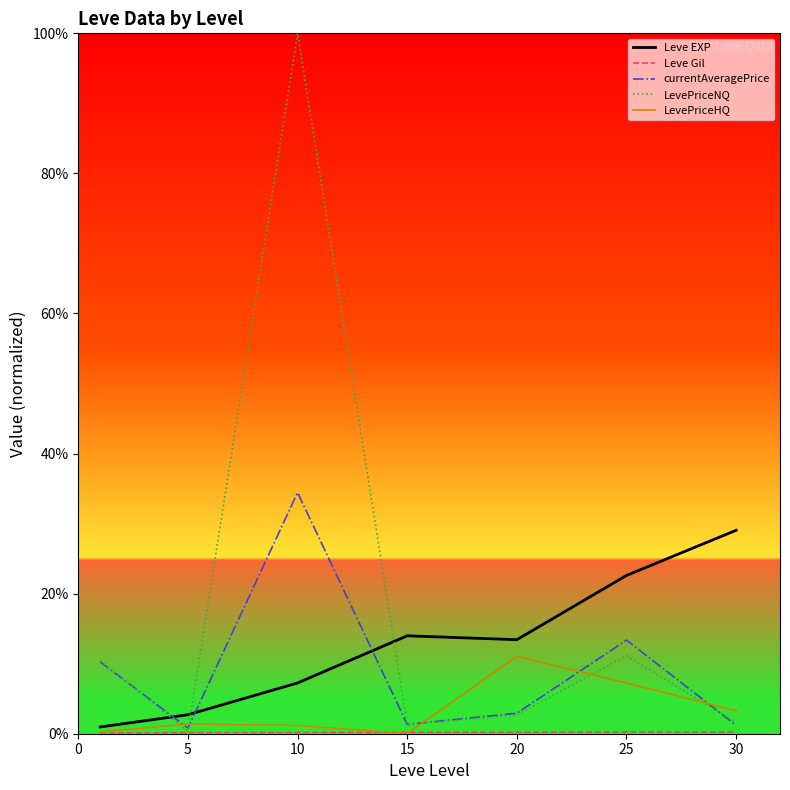

Which series has the widest spread of values?

LevePriceNQ